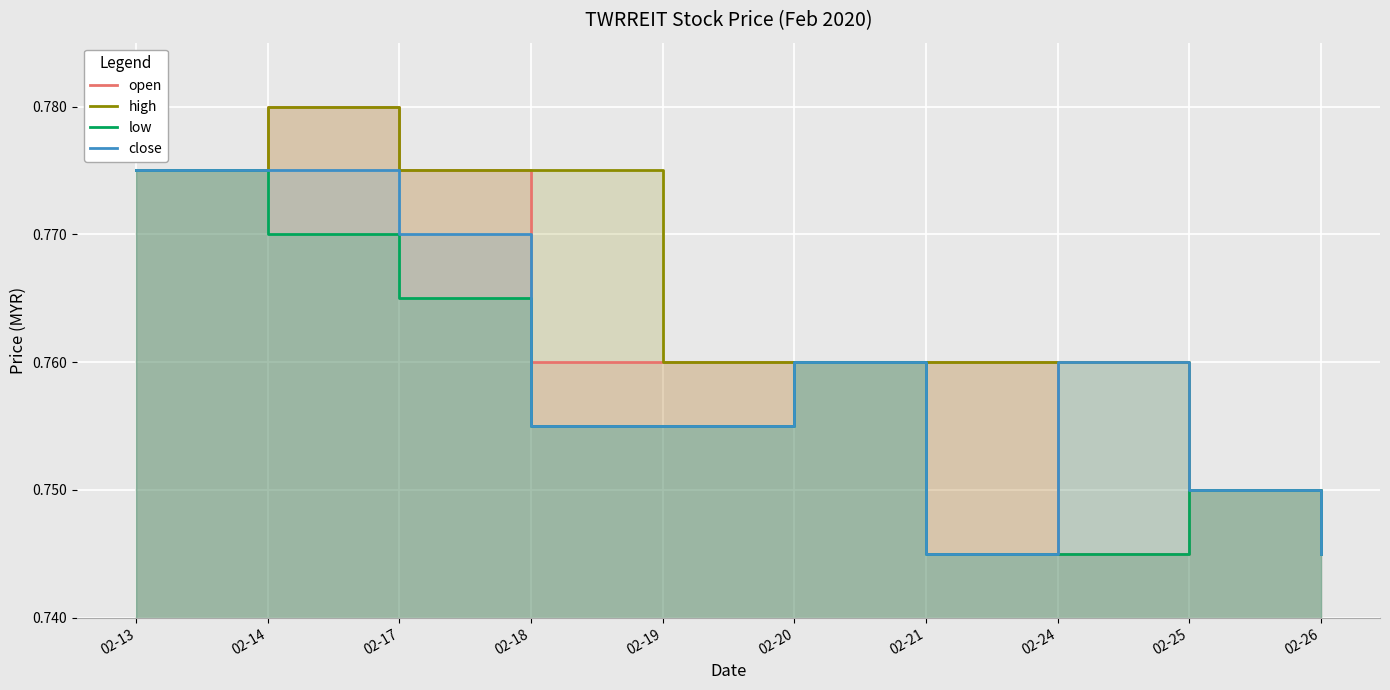

At 02-13, list the series in order from smallest to largest.

open, high, low, close